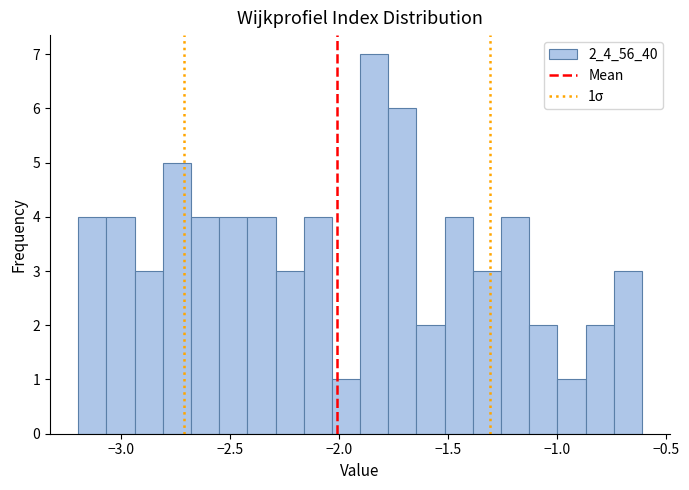

Read against the x-axis, roughly where is the centre of the tallest bar?

-1.85